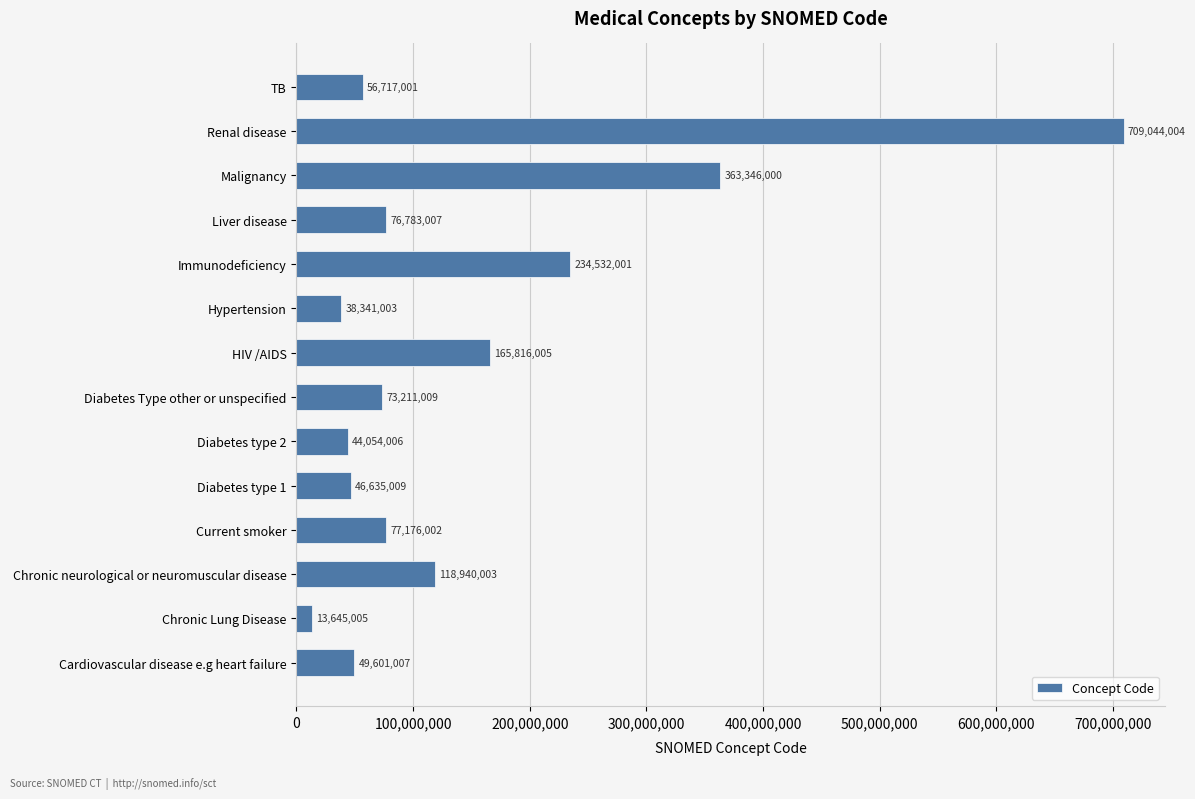

What is the approximate value at Diabetes type 1, to the nearest 50?

46635000